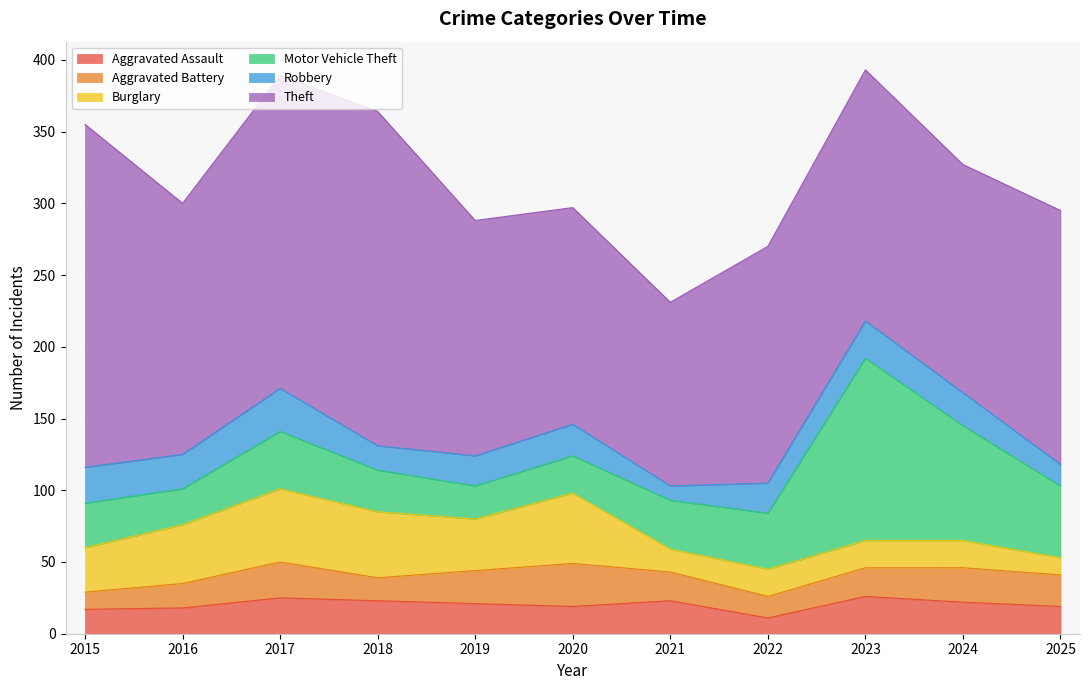

What is the total value across all series at 2025?

295